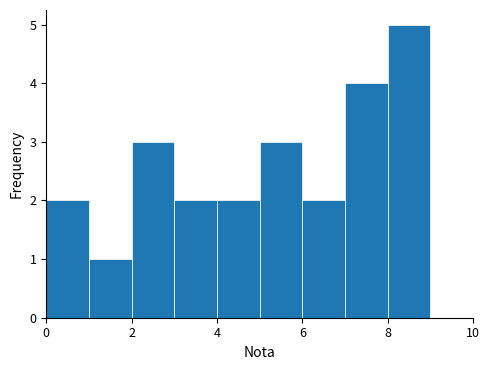

Reading left to right, list every bar in this chart as the range it spans on the x-axis followed by its height. The values are not printed on the chart, so give them approximately, as read against the axis.

0 to 1: 2
1 to 2: 1
2 to 3: 3
3 to 4: 2
4 to 5: 2
5 to 6: 3
6 to 7: 2
7 to 8: 4
8 to 9: 5
9 to 10: 0